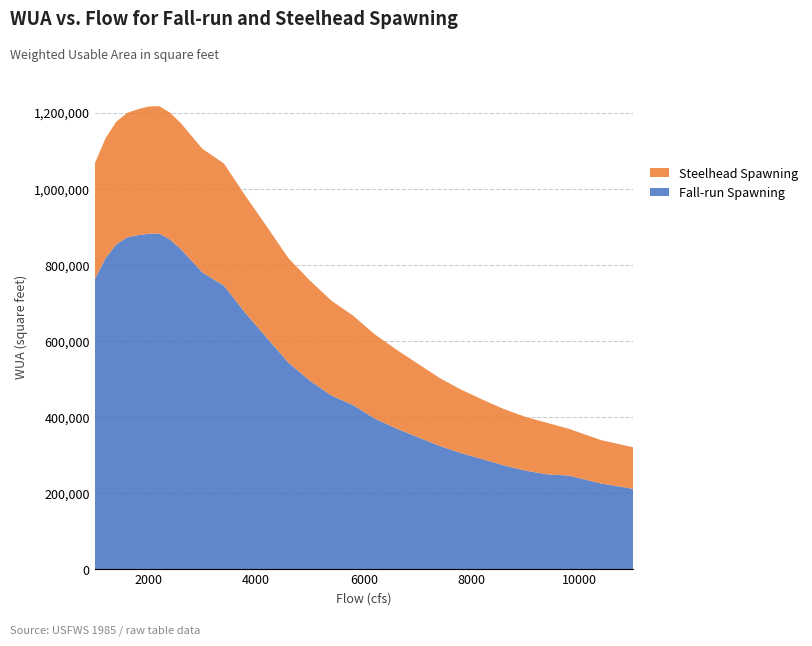

Reading right to left, list all the values displayed in this chart.

Fall-run Spawning: 210971.8	225180.1	245932.8	249129.7	258849.5	272508.8	289009.8	305058.8	324186.2	346897.9	369760.4	395905.8	431125.2	455892.8	494911.9	542402.0	607383.5	672903.2	745171.8	779982.1	810551.5	840948.7	866405.2	881905.2	881528.4	877804.1	871959.4	853047.3	817031.4	761360.6
Steelhead Spawning: 109285.5	114075.5	123257.0	135431.0	141318.8	148153.9	156840.3	167055.2	178798.6	193232.9	207516.6	221445.0	235072.1	249334.2	263391.8	274597.0	292529.6	308169.5	321236.9	324982.7	328018.1	331354.9	333540.0	335122.2	334433.4	331064.3	327049.3	323034.4	315144.5	304531.3